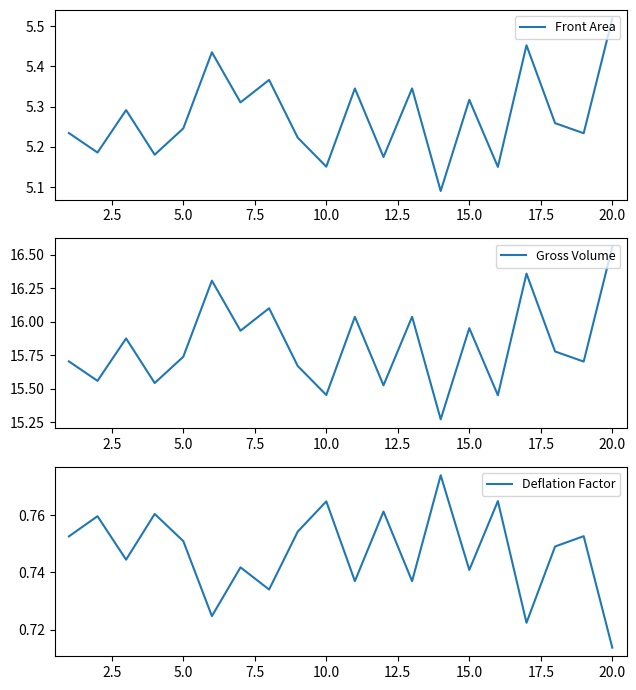

What are all the series names shown in the legend?

Front Area, Gross Volume, Deflation Factor